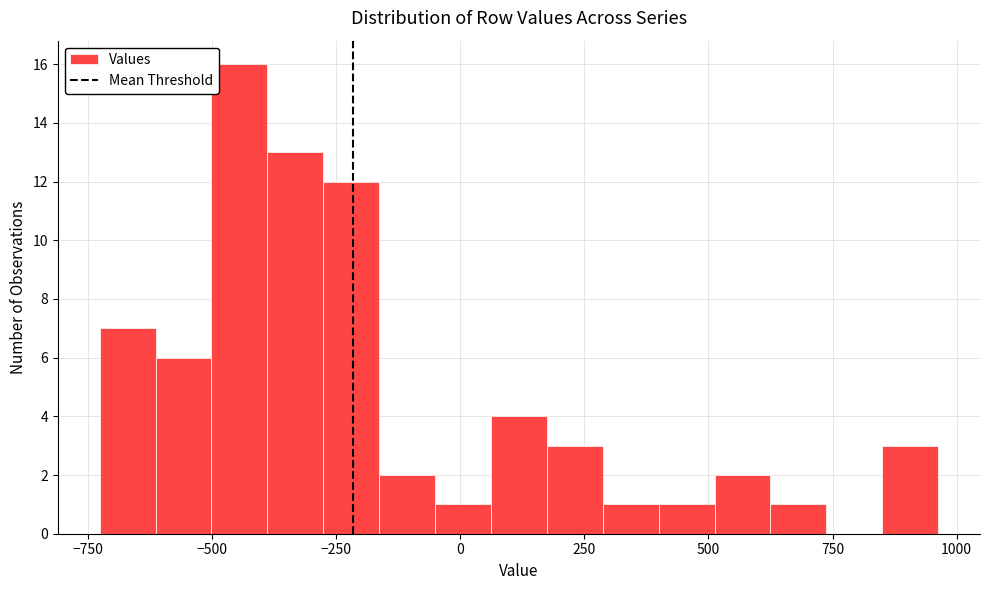

Around what value on the x-axis is the tallest bar? Give the approximate position of its centre, as read against the axis.

-450